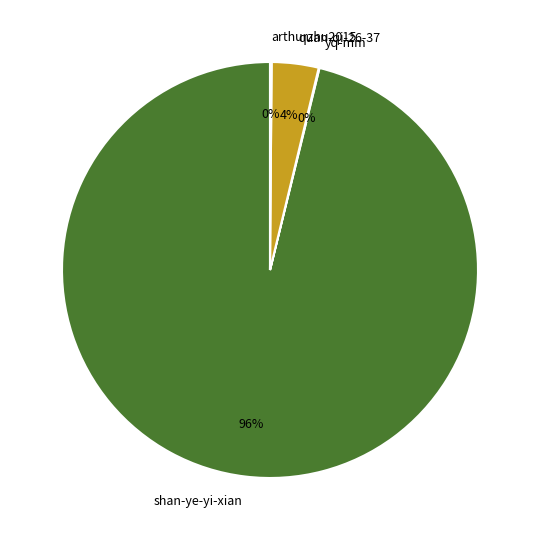

Does any single category account for the majority?

Yes